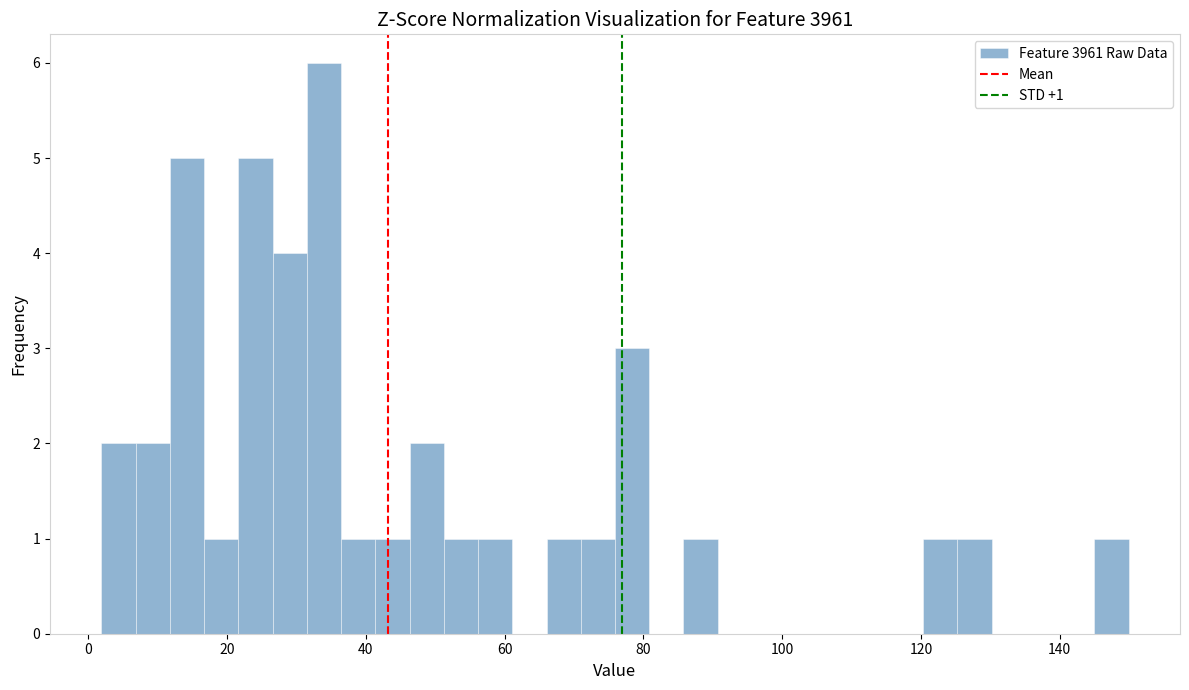

Around what value on the x-axis is the tallest bar? Give the approximate position of its centre, as read against the axis.

34